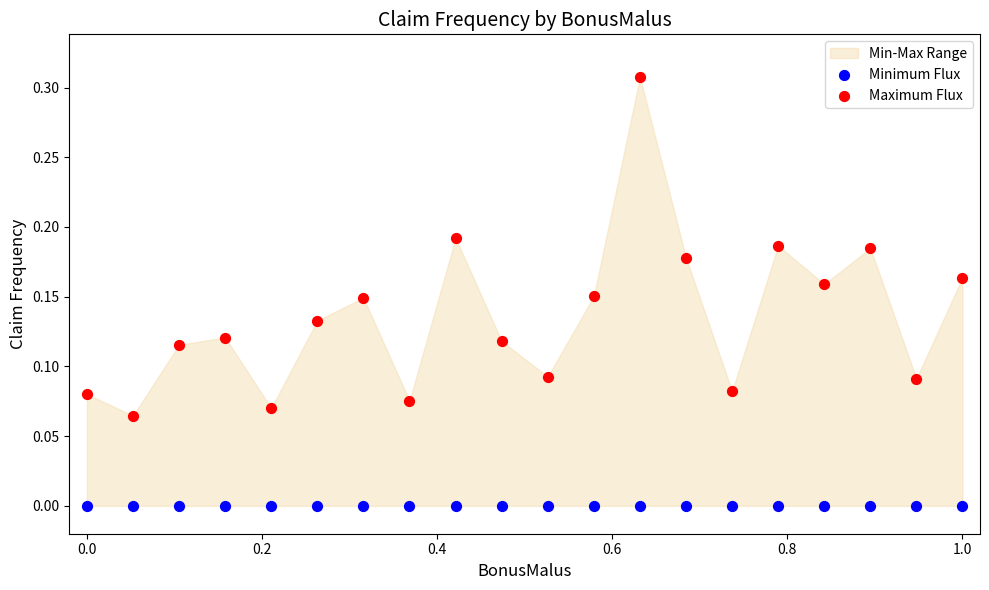

Which series contains the highest Y value?

Maximum Flux